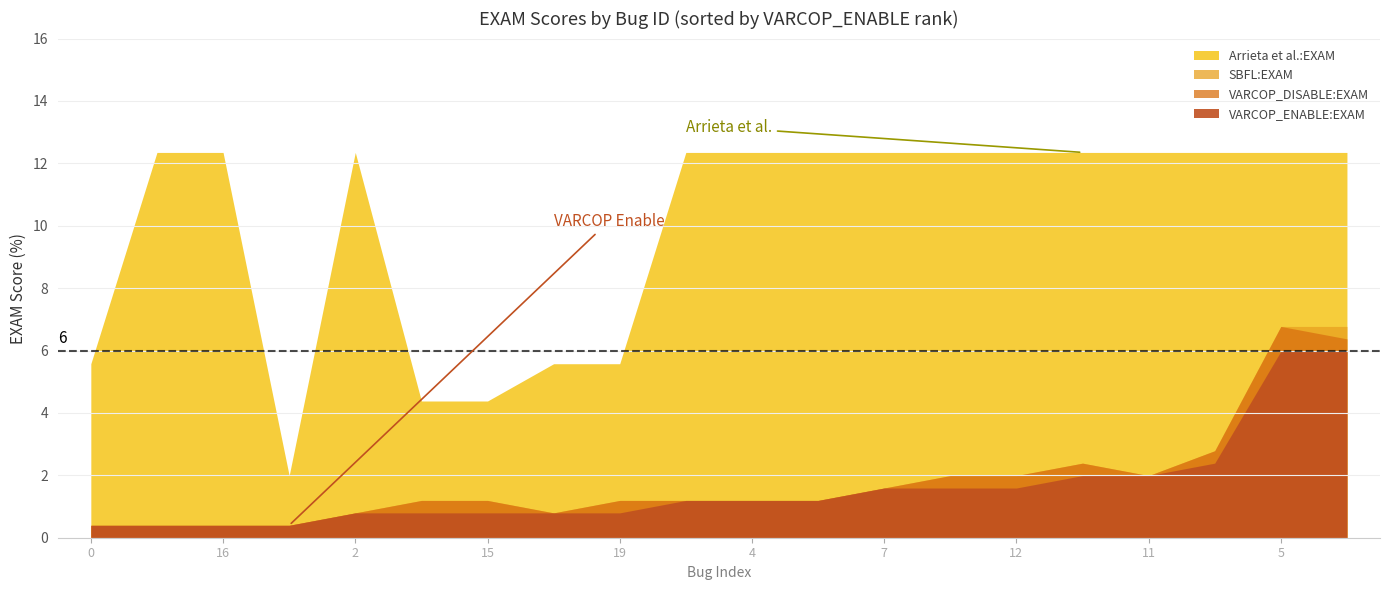

Which series has the widest spread of values?

Arrieta et al.:EXAM